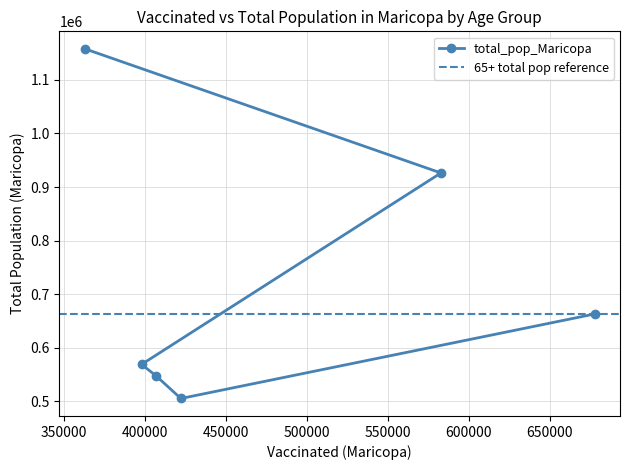

At which category does the data reach its first local valley?

55-64